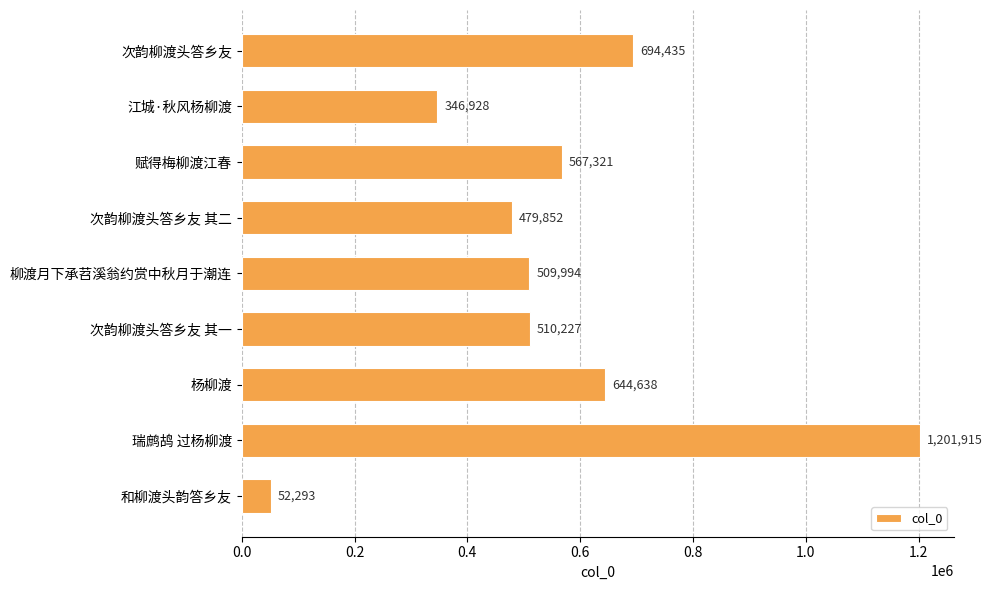

How many bars are there in total?

9